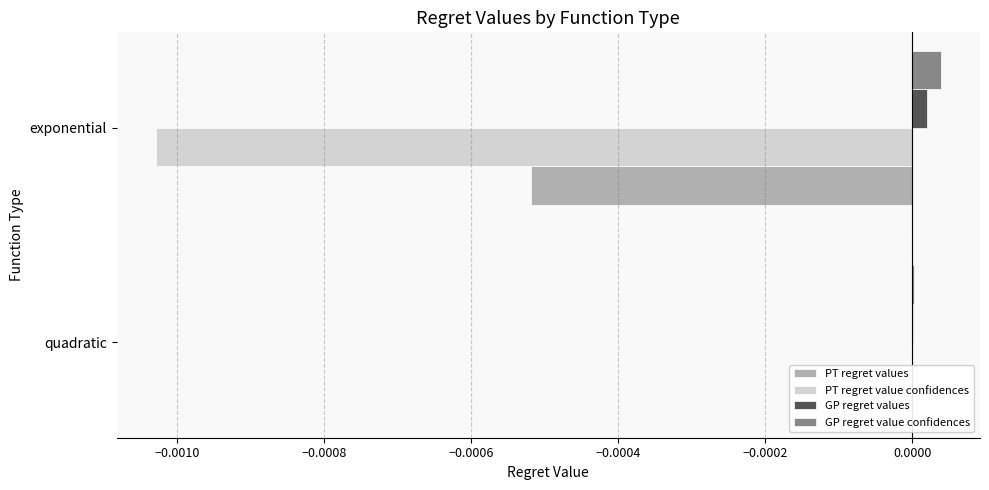

Are the bars grouped side by side (vs. stacked)?

Yes